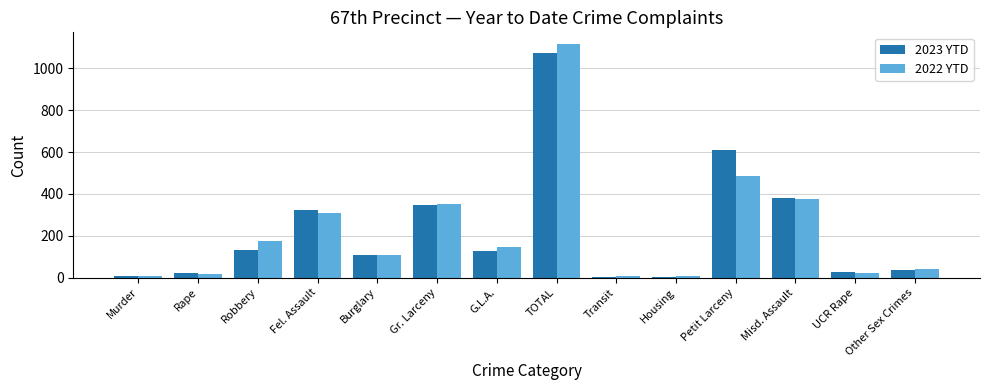

At which label is 2023 YTD closest to 538?

Petit Larceny